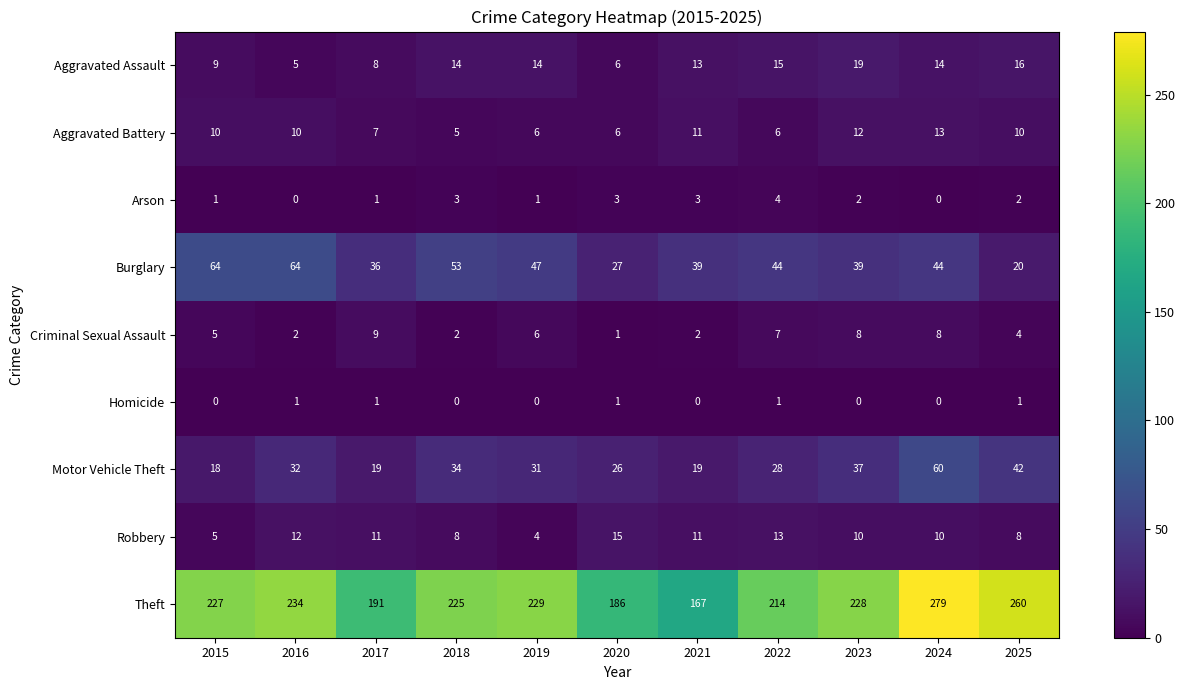

True or false: Motor Vehicle Theft has a value of 46 at 2020.

False